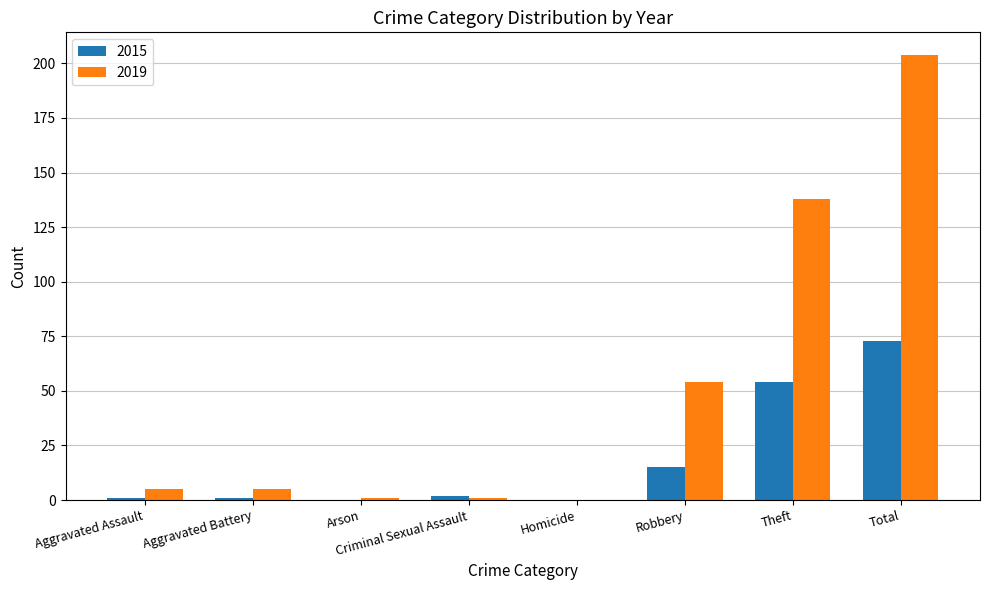

What is the total value across all series at Total?

277